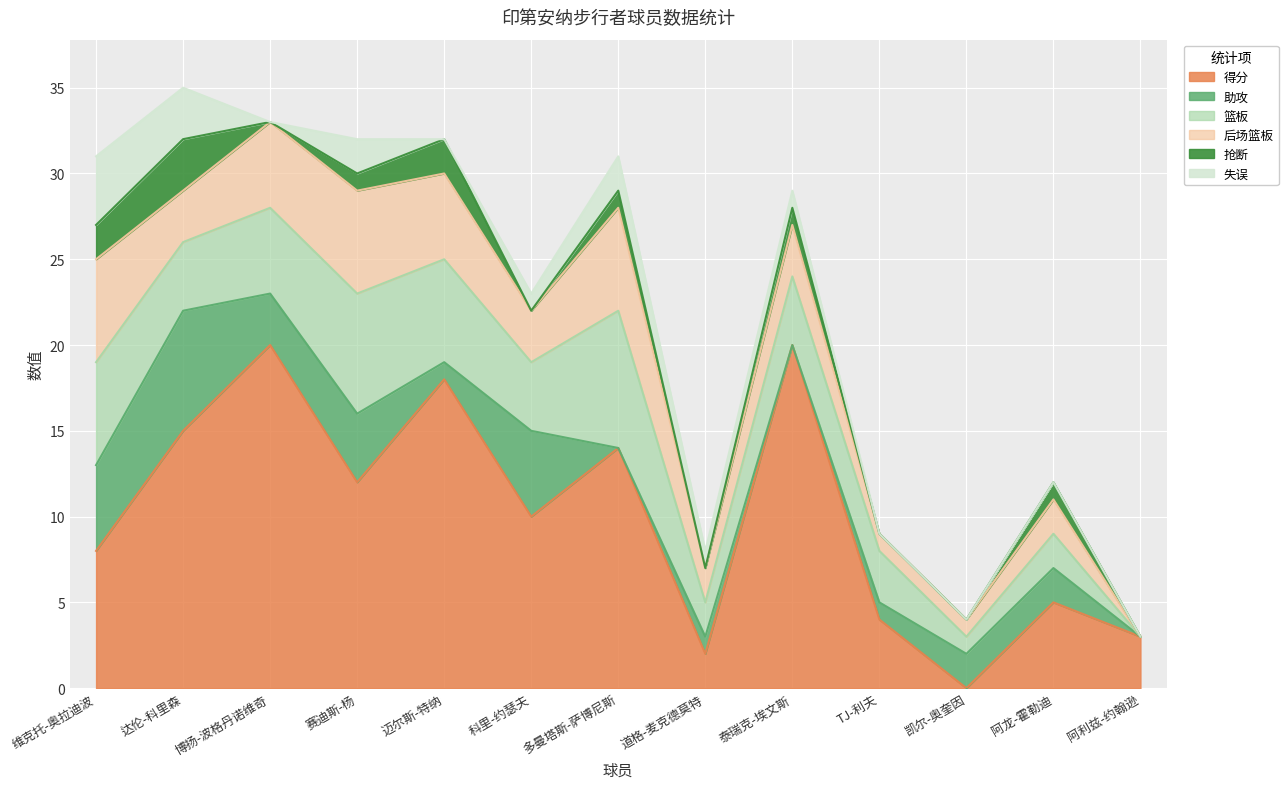

How many data points in 失误 are less than 1?

6